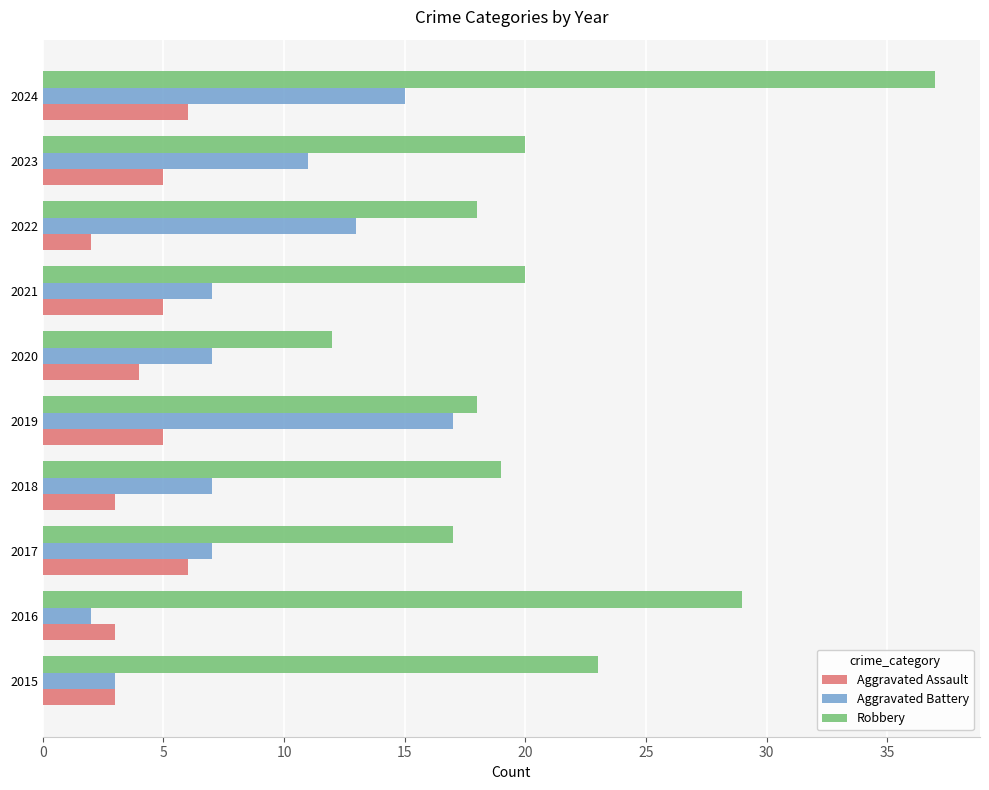

Which series has the widest spread of values?

Robbery